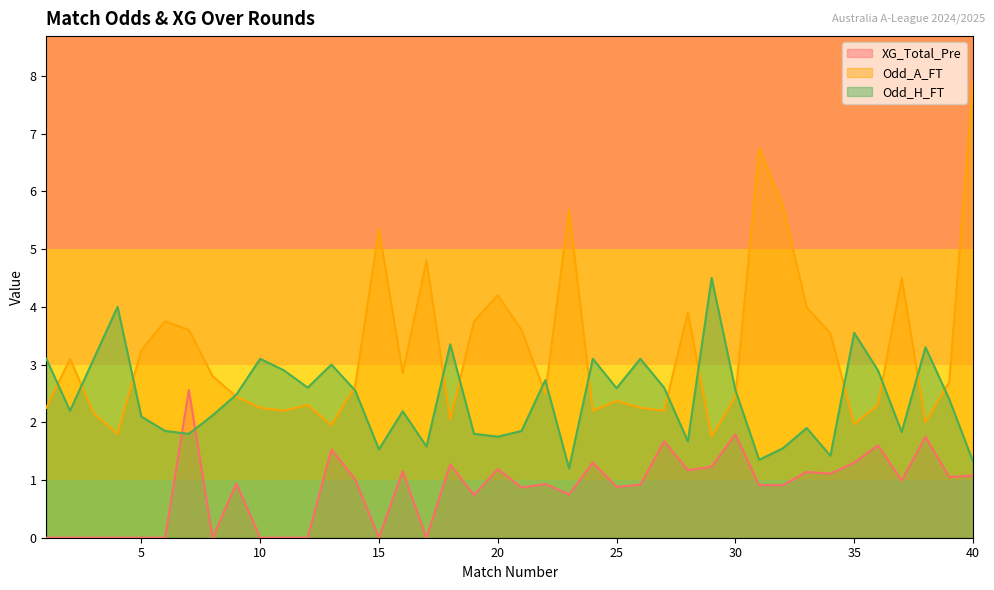

Rank the series by their maximum value, from highest to lowest.

Odd_A_FT, Odd_H_FT, XG_Total_Pre